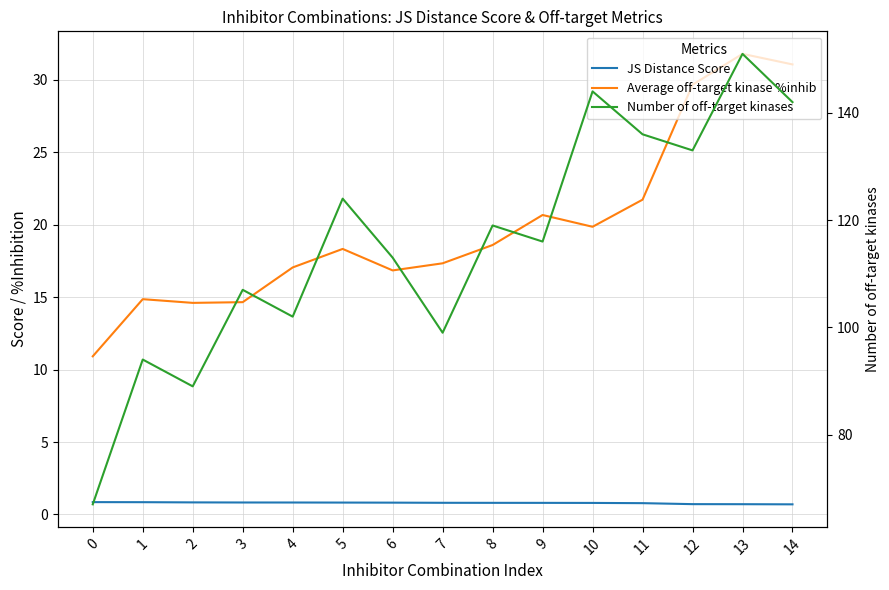

Reading left to right, what are all the values shown in this chart?

JS Distance Score: 0.9	0.8	0.8	0.8	0.8	0.8	0.8	0.8	0.8	0.8	0.8	0.8	0.7	0.7	0.7
Average off-target kinase %inhib: 10.9	14.9	14.6	14.6	17.0	18.3	16.8	17.3	18.6	20.7	19.8	21.7	29.6	31.8	31.0
Number of off-target kinases: 67.0	94.0	89.0	107.0	102.0	124.0	113.0	99.0	119.0	116.0	144.0	136.0	133.0	151.0	142.0